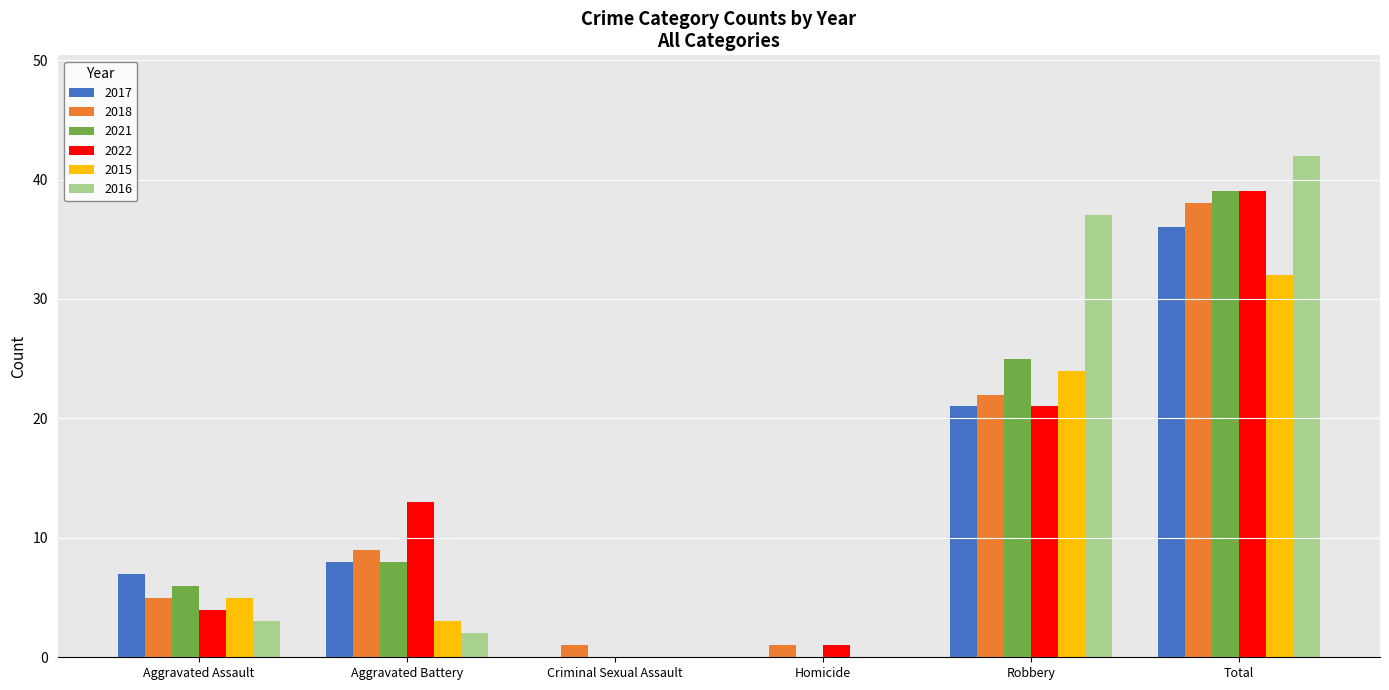

What is the total value across all series at Criminal Sexual Assault?

1